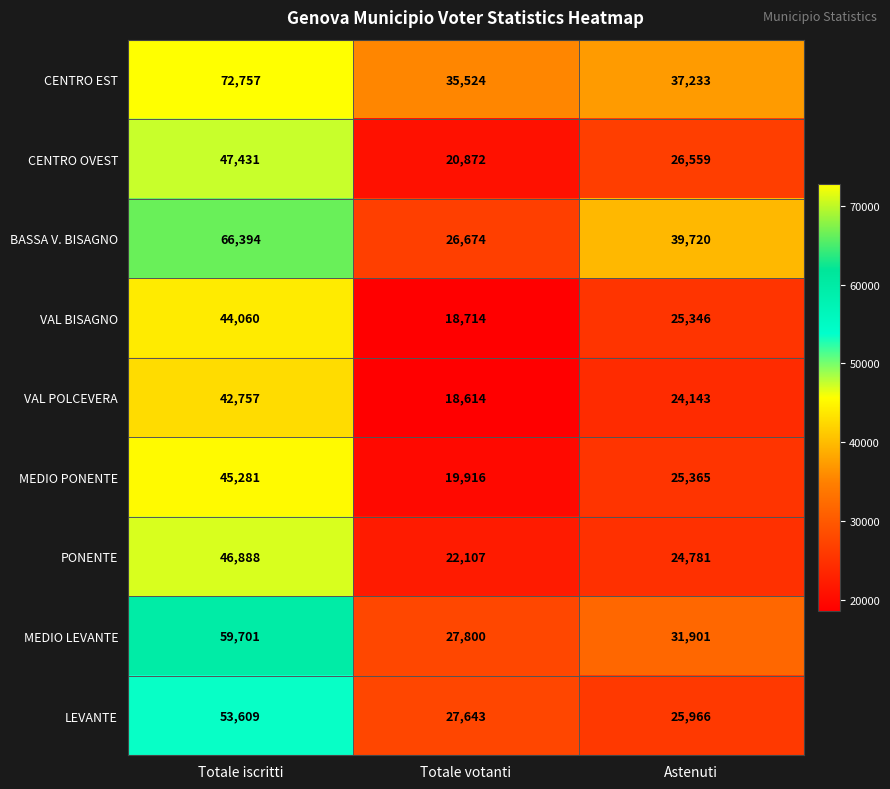

At which label does MEDIO PONENTE reach its peak?

Totale iscritti